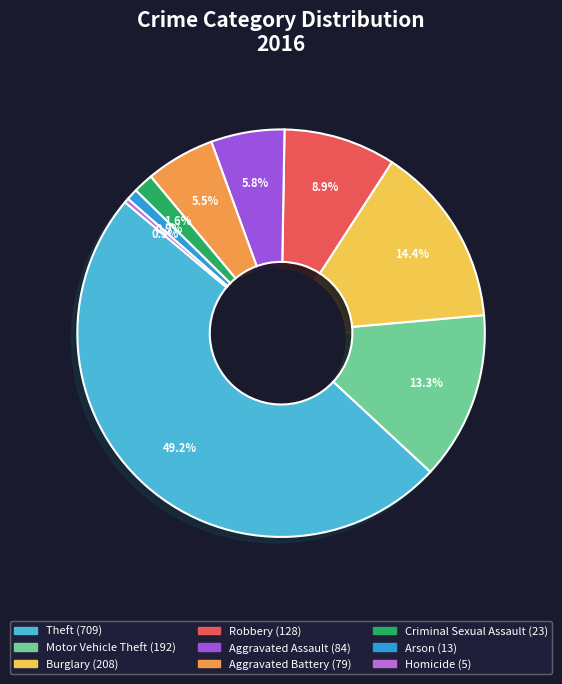

How many segments does this pie chart have?

9